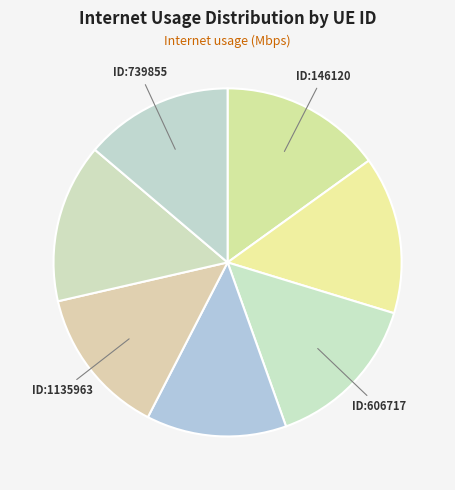

Which category has the biggest portion of the pie?

146120